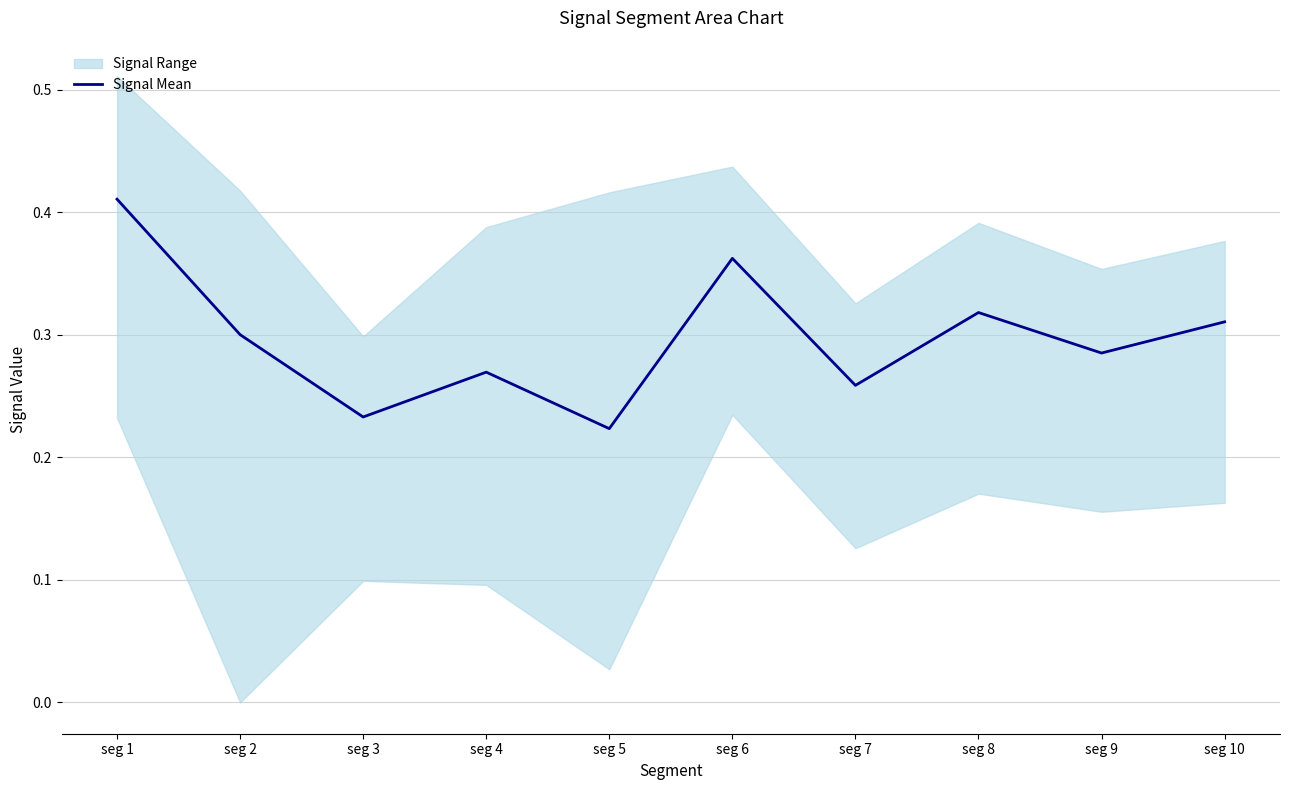

Is it true that the value at seg 2 is 0.3?

True